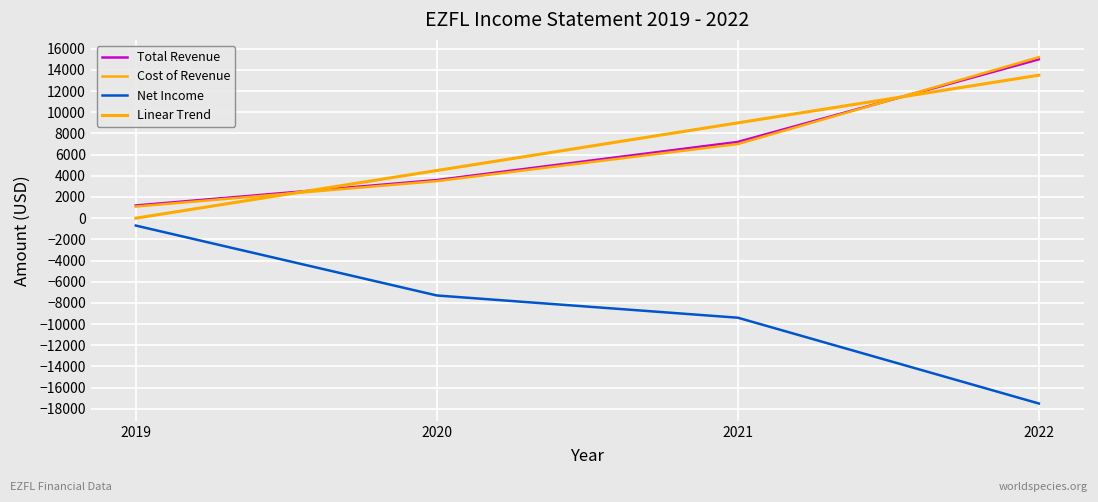

Does the chart have visible grid lines?

Yes